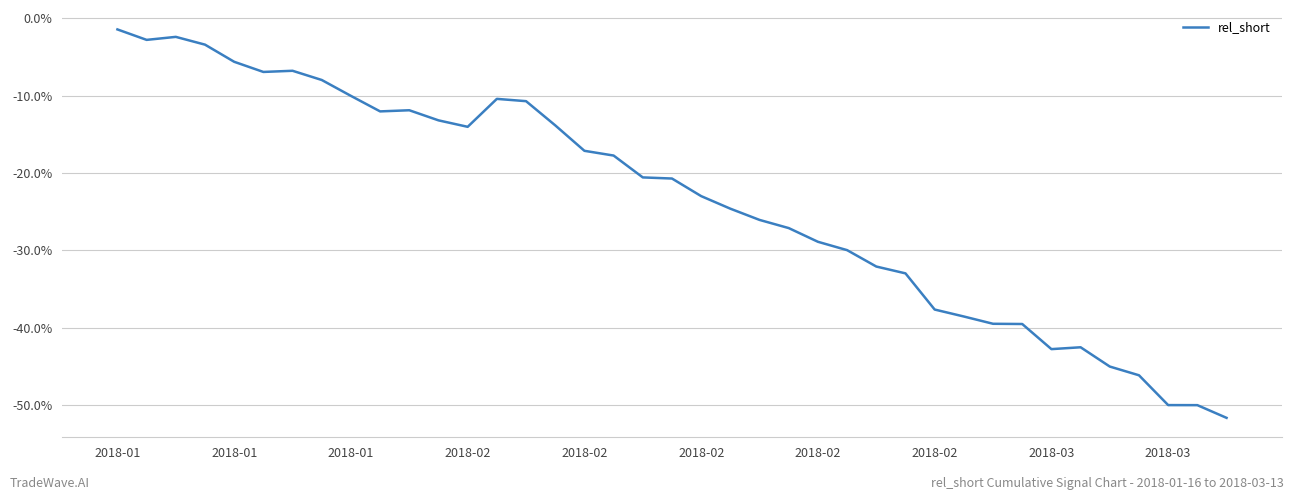

Reading left to right, what are all the values shown in this chart?

-0.0	-0.0	-0.0	-0.0	-0.1	-0.1	-0.1	-0.1	-0.1	-0.1	-0.1	-0.1	-0.1	-0.1	-0.1	-0.1	-0.2	-0.2	-0.2	-0.2	-0.2	-0.2	-0.3	-0.3	-0.3	-0.3	-0.3	-0.3	-0.4	-0.4	-0.4	-0.4	-0.4	-0.4	-0.5	-0.5	-0.5	-0.5	-0.5